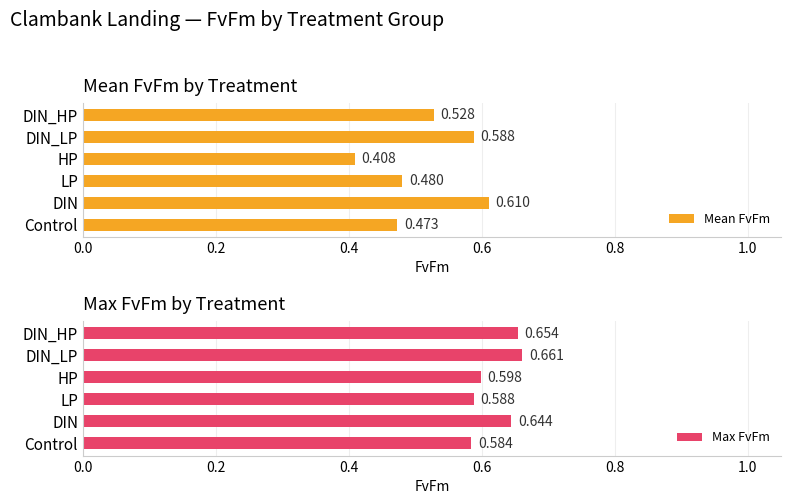

At which label does Mean FvFm reach its peak?

DIN